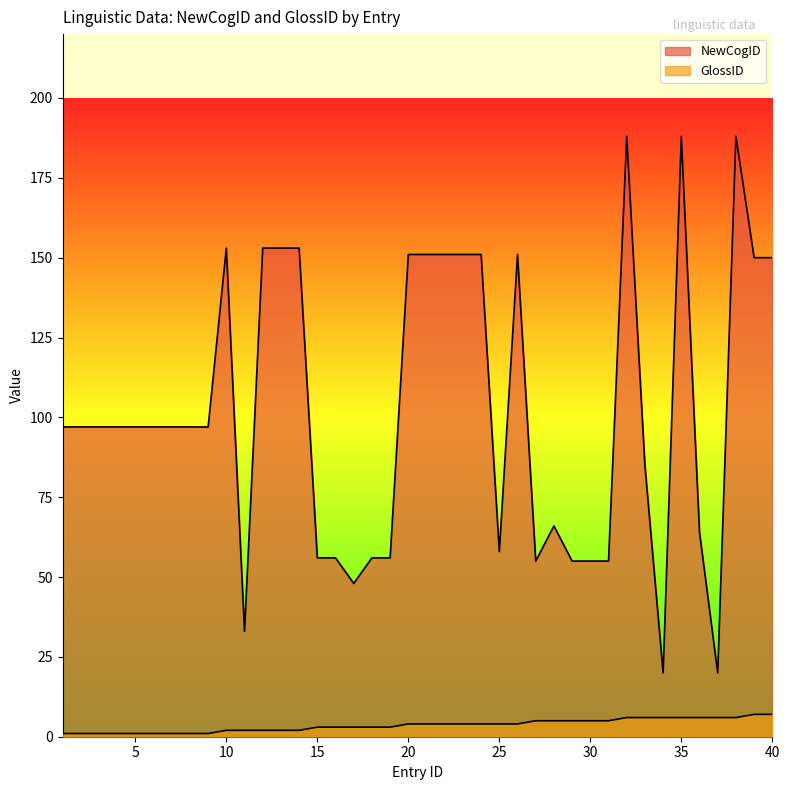

What are all the series names shown in the legend?

NewCogID, GlossID